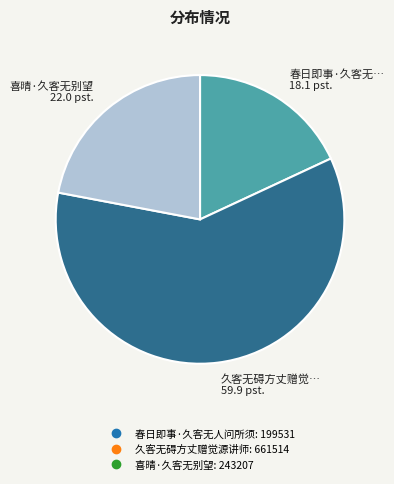

Combined, do 久客无碍方丈赠觉源讲师 and 春日即事·久客无人问所须 account for over 50%?

Yes